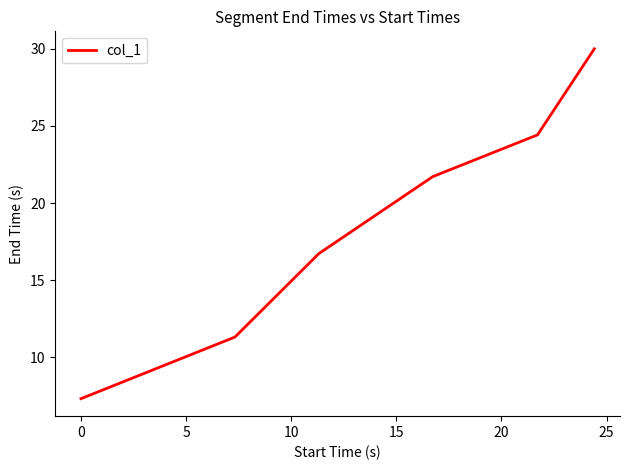

What is the difference between the maximum and second lowest values?

18.7